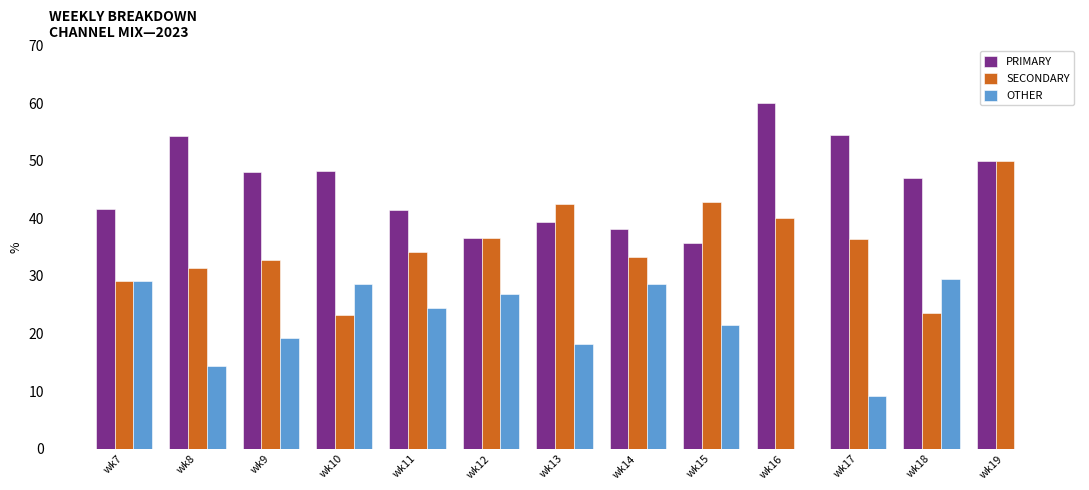

What is the average value of the OTHER series?

19.2